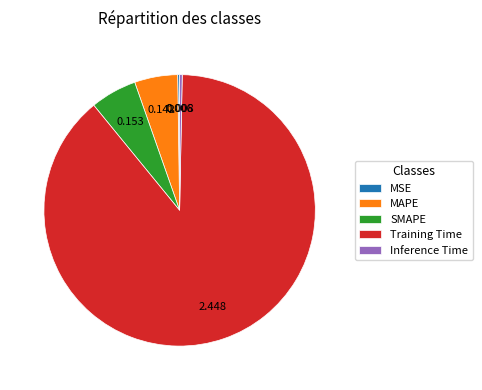

What is the majority slice?

Training Time